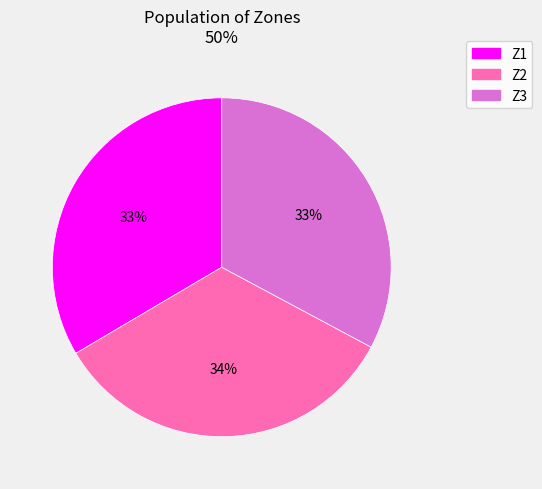

Count the number of slices in the pie.

3